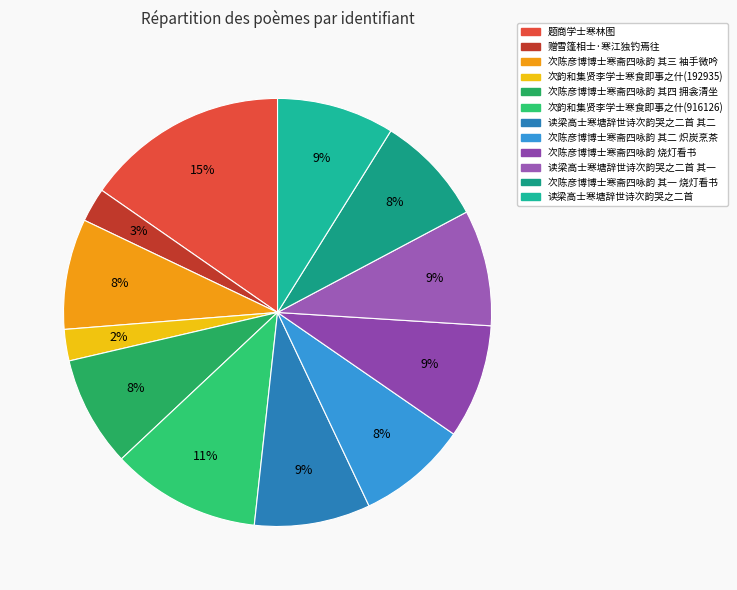

What is the total percentage of 次陈彦博博士寒斋四咏韵 其一 烧灯看书 and 读梁高士寒塘辞世诗次韵哭之二首 其二?

17.1%